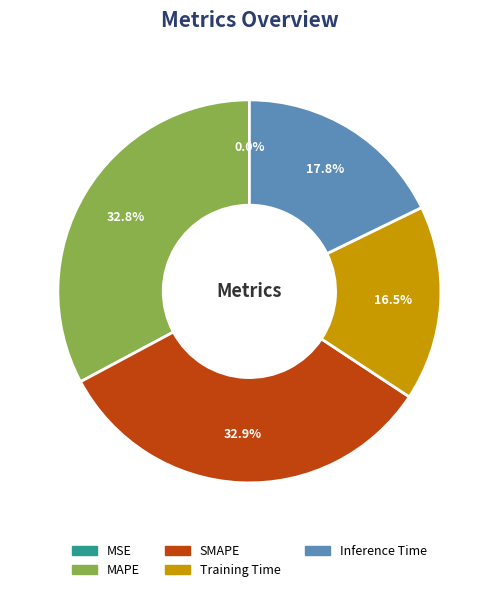

Between Inference Time and Training Time, which is larger?

Inference Time